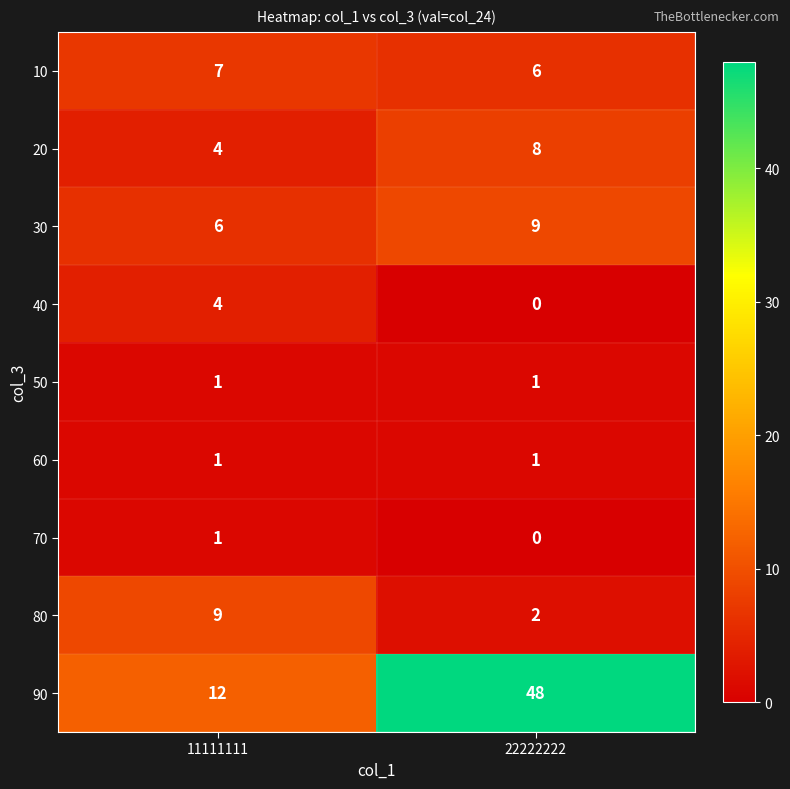

What is the difference between the highest and lowest values at 22222222?

48